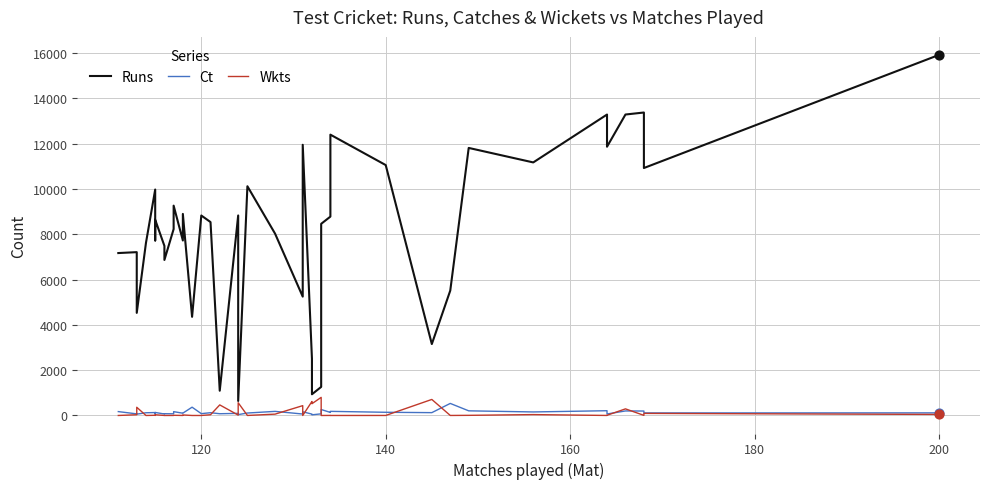

Which series has the largest Y range (max minus min)?

Runs